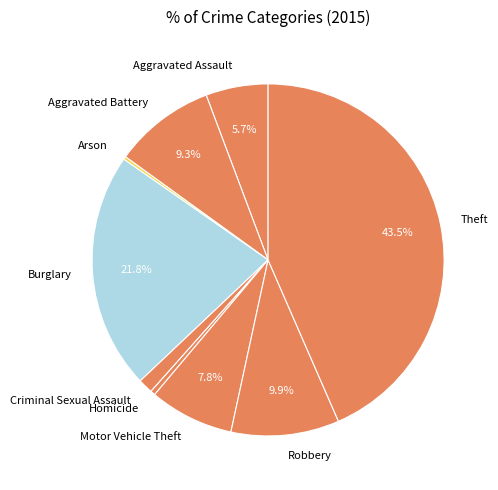

Is the sum of Theft and Criminal Sexual Assault greater than half?

No